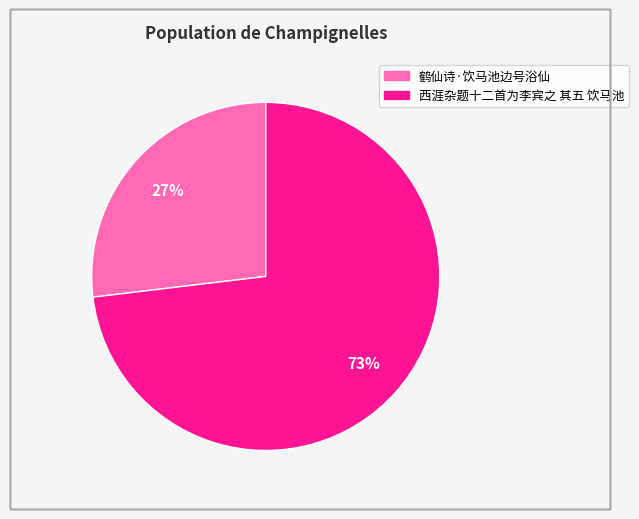

Which category has the smallest portion of the pie?

鹤仙诗·饮马池边号浴仙